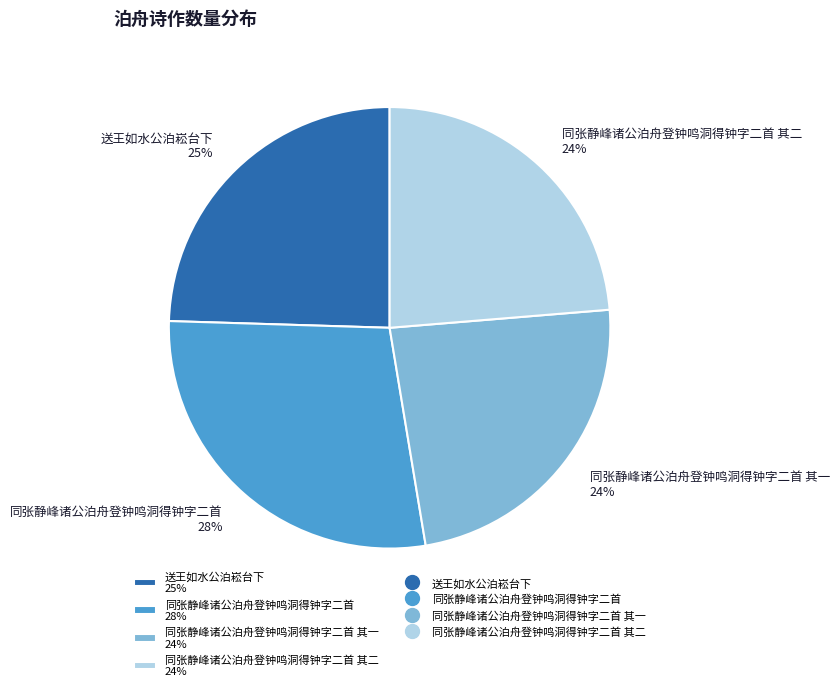

Approximately how many times larger is the value at 送王如水公泊崧台下 25% compared to 同张静峰诸公泊舟登钟鸣洞得钟字二首 其一 24%?

1.0